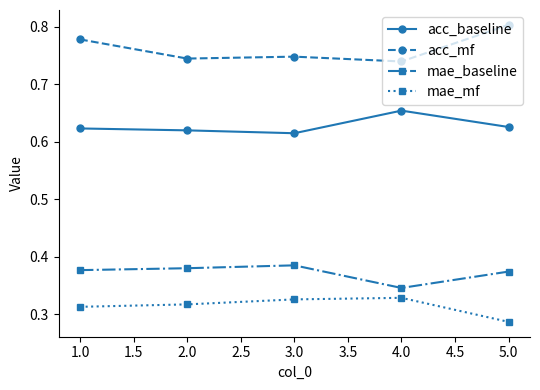

The value of acc_baseline at 3.0 is 1.1. True or false?

False